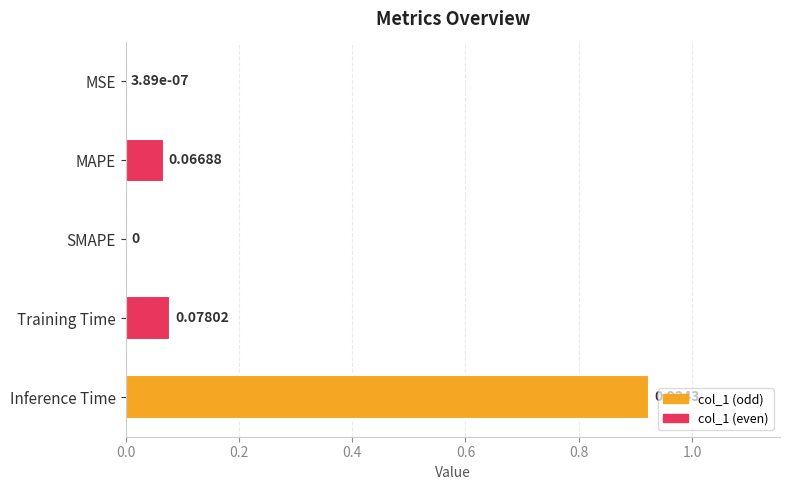

What is the sum of all values?

1.1